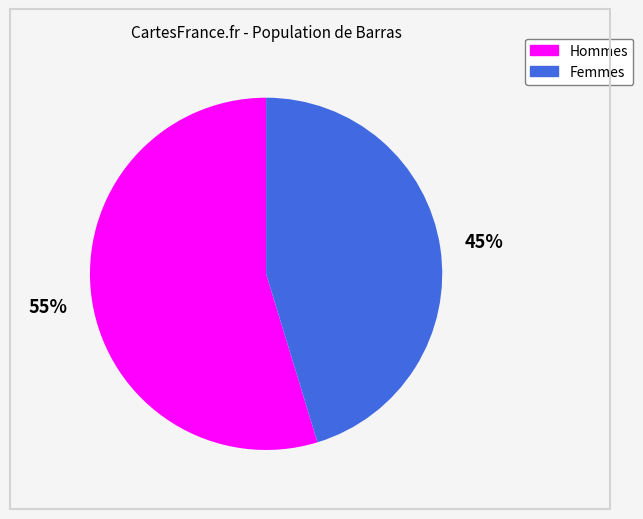

Is there any slice that represents more than half of the pie?

Yes